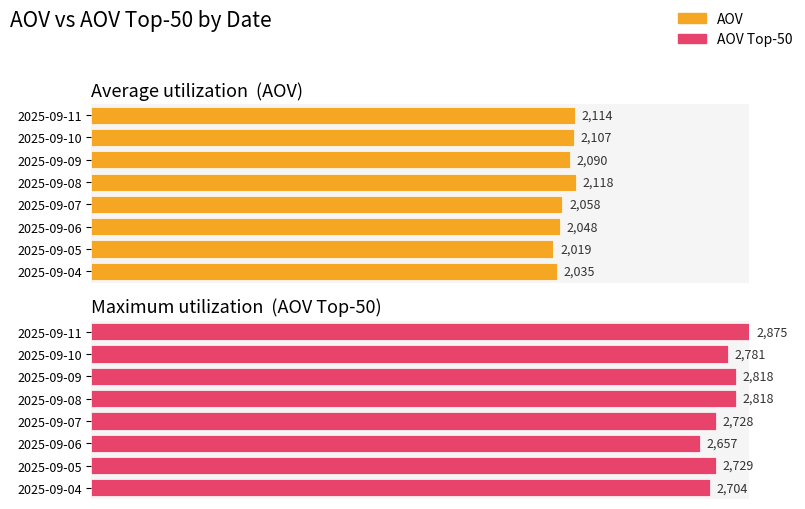

How many bars are there in total?

16